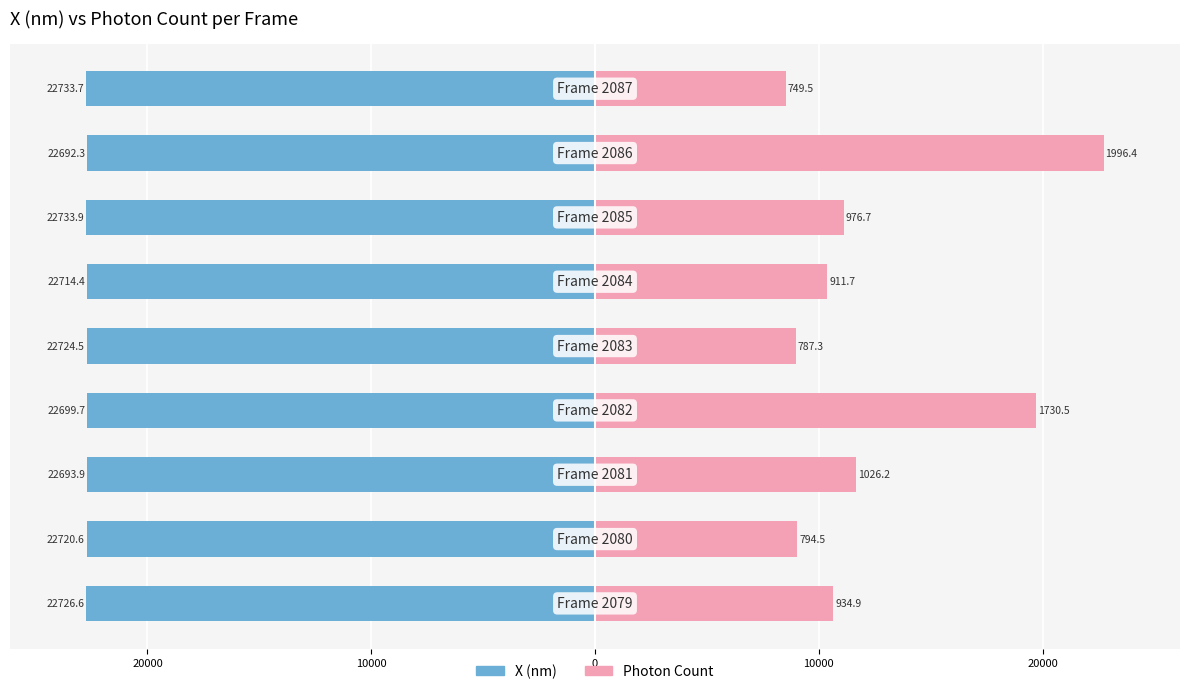

How many values in the X (nm) series are below -22720?

5